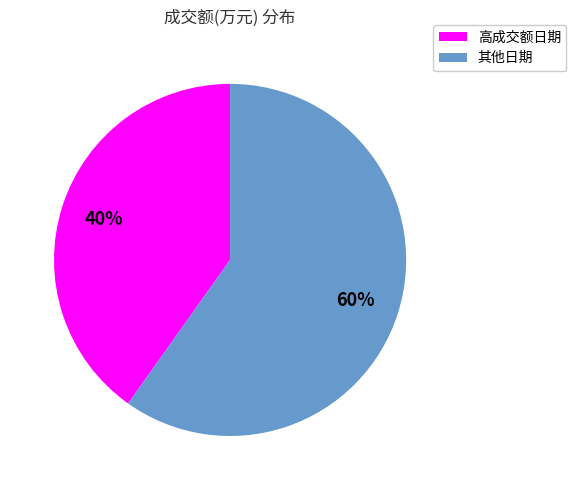

How many slices are in this pie chart?

2